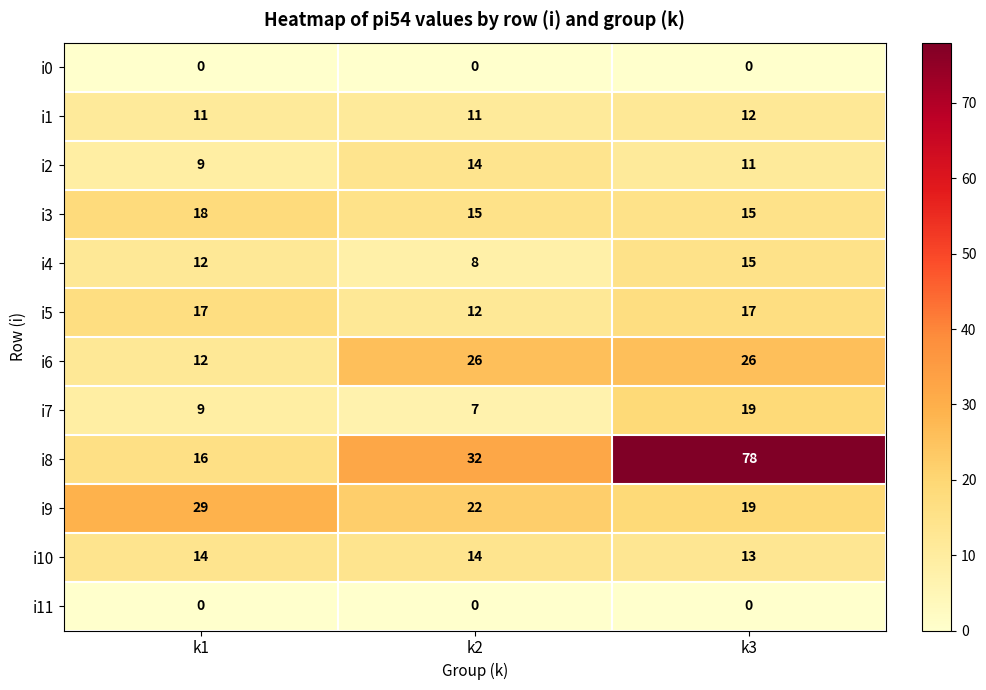

What is the minimum value for i6?

12